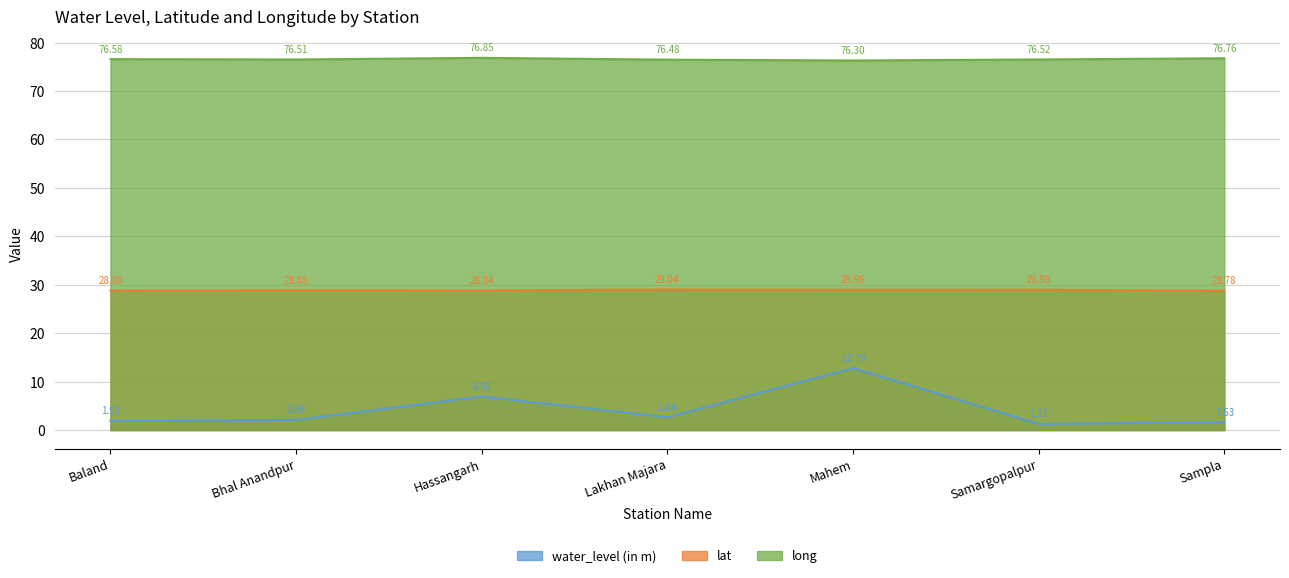

Reading left to right, transcribe all the data shown in this chart.

water_level (in m): Baland=1.9	Bhal Anandpur=2.1	Hassangarh=6.9	Lakhan Majara=2.6	Mahem=12.8	Samargopalpur=1.3	Sampla=1.6
lat: Baland=28.8	Bhal Anandpur=28.9	Hassangarh=28.8	Lakhan Majara=29.0	Mahem=29.0	Samargopalpur=29.0	Sampla=28.8
long: Baland=76.6	Bhal Anandpur=76.5	Hassangarh=76.8	Lakhan Majara=76.5	Mahem=76.3	Samargopalpur=76.5	Sampla=76.8